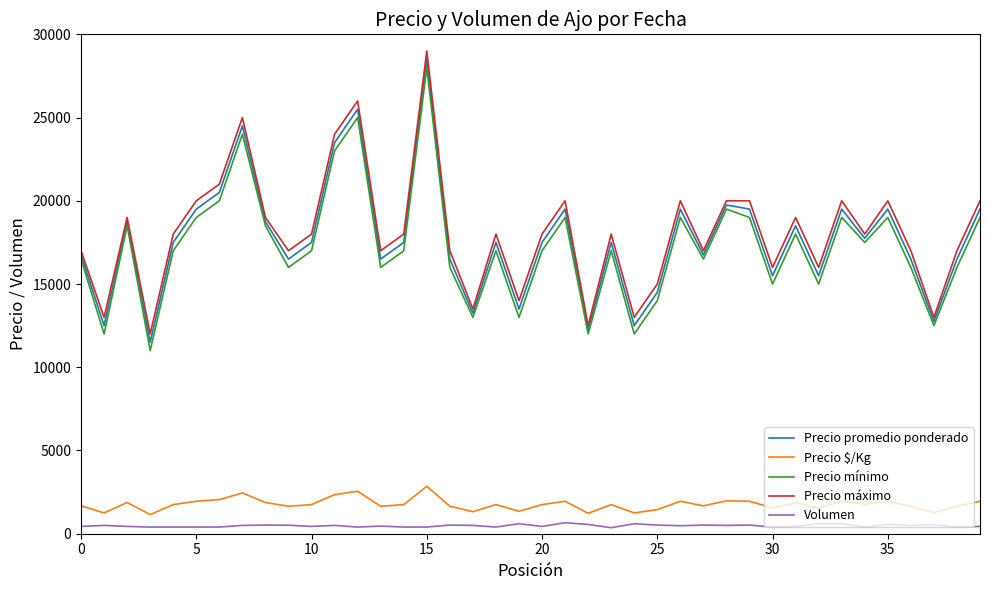

True or false: Precio mínimo and Precio $/Kg cross at least once.

False